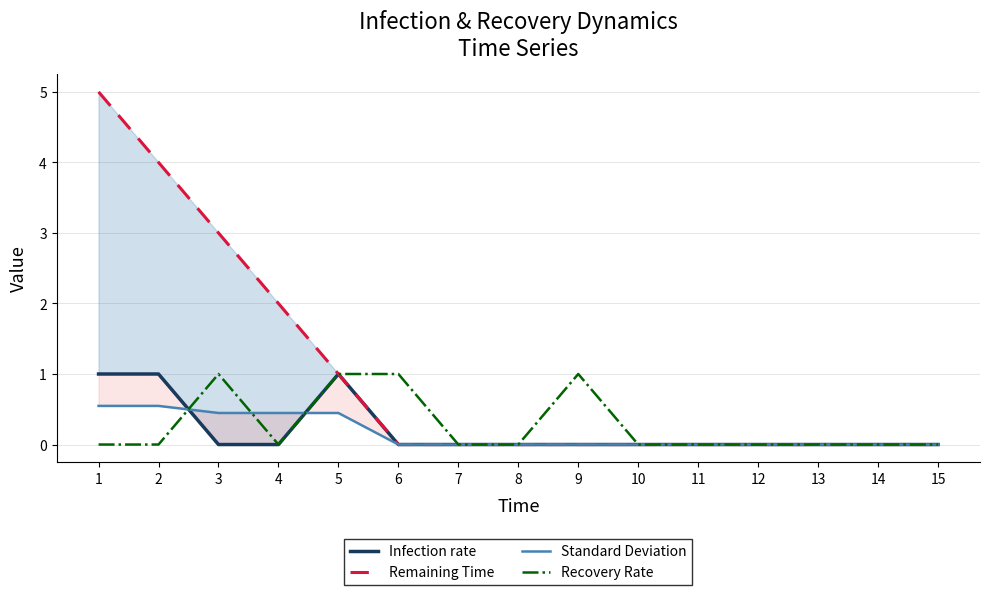

At which category is the sum across all series the highest?

1